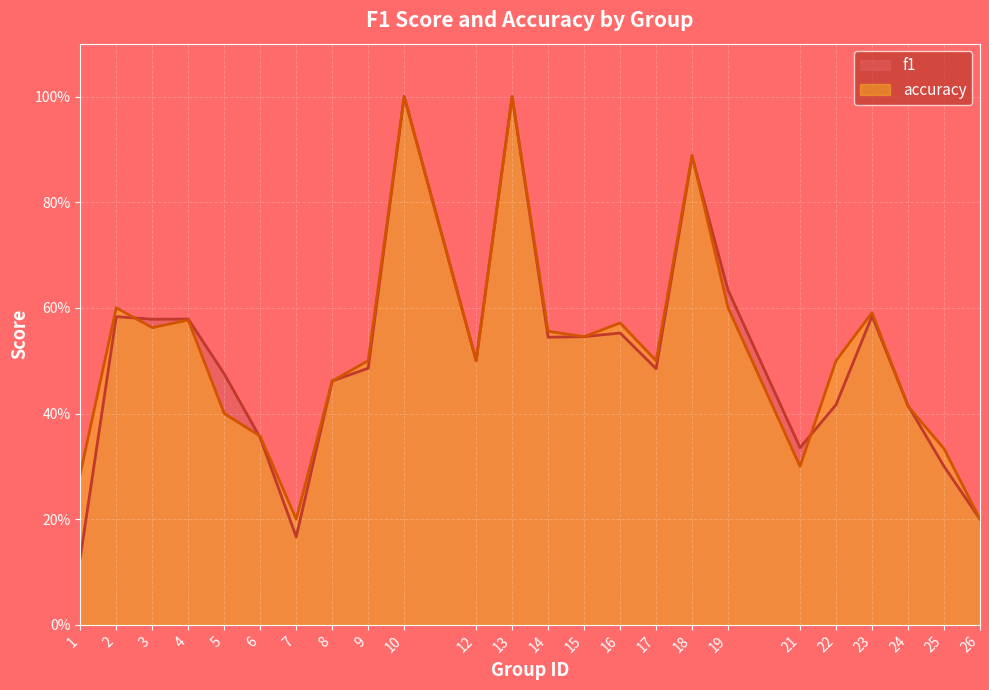

How many series are shown in this chart?

2